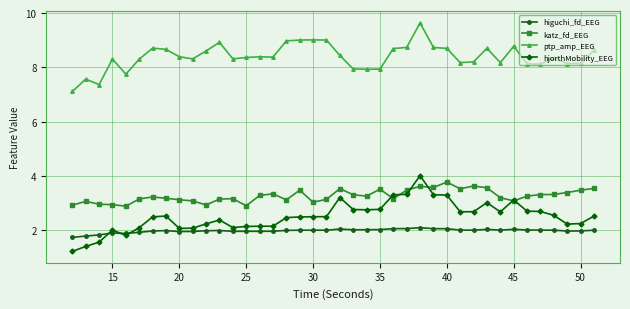

Which series has the largest total across all categories?

ptp_amp_EEG